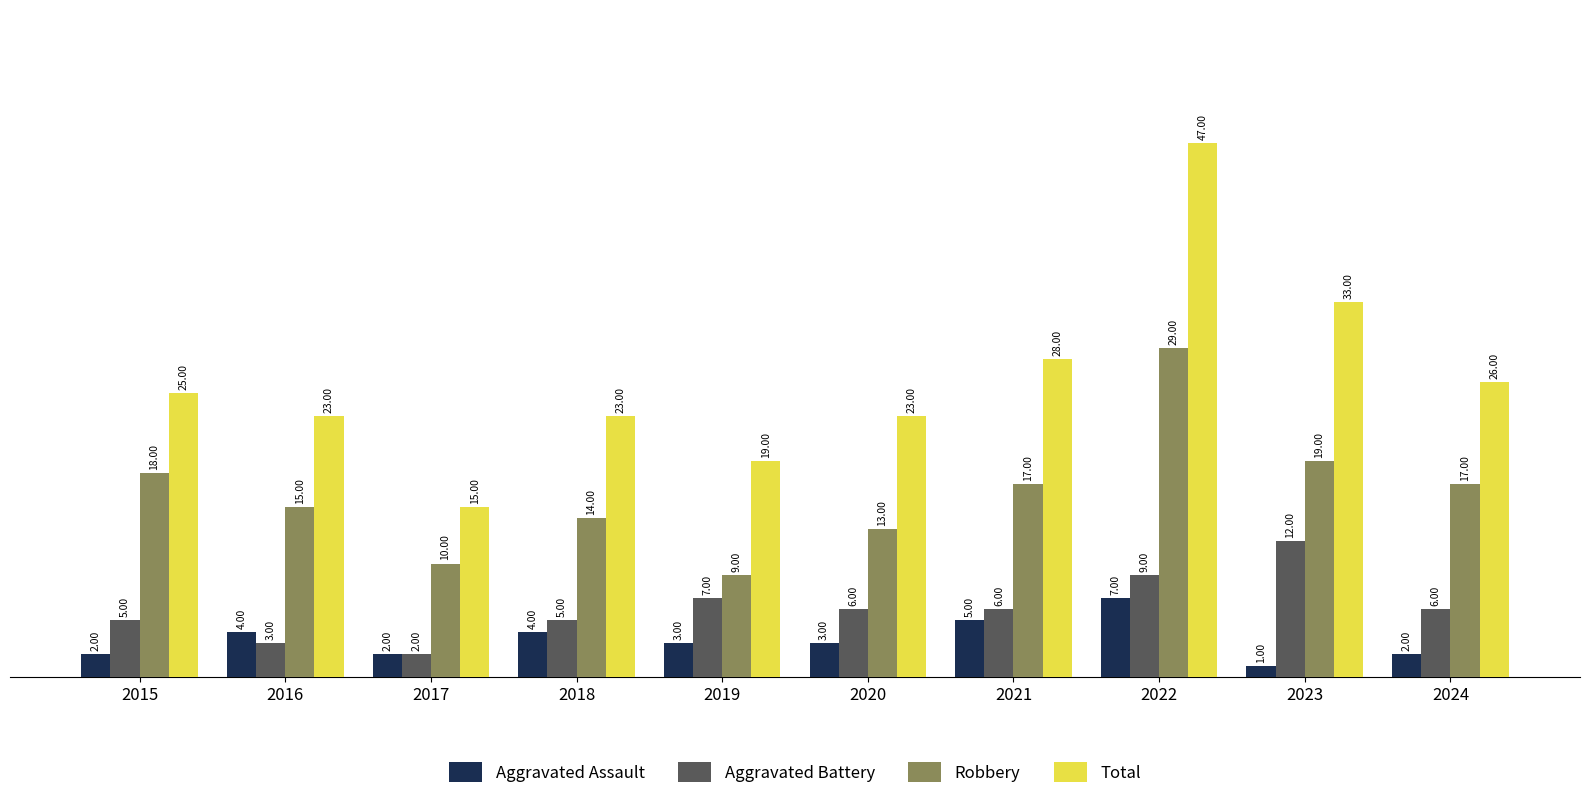

How many series are shown in this chart?

4